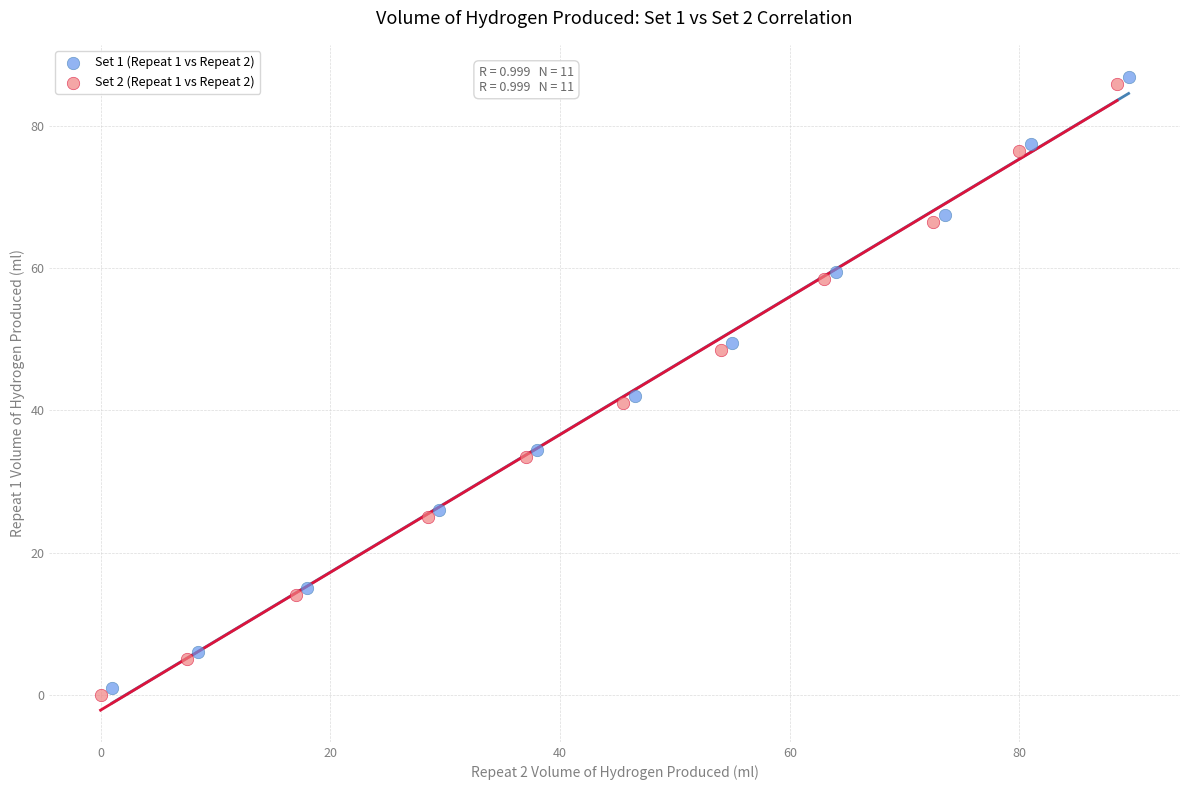

What are all the series names shown in the legend?

Set 1 (Repeat 1 vs Repeat 2), Set 2 (Repeat 1 vs Repeat 2)